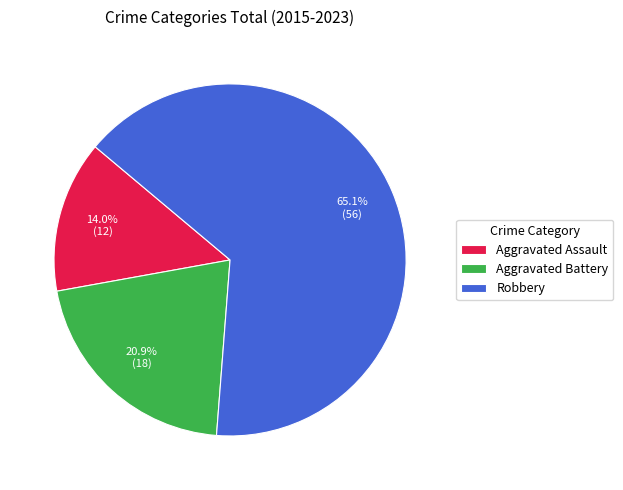

Does any single category account for the majority?

Yes